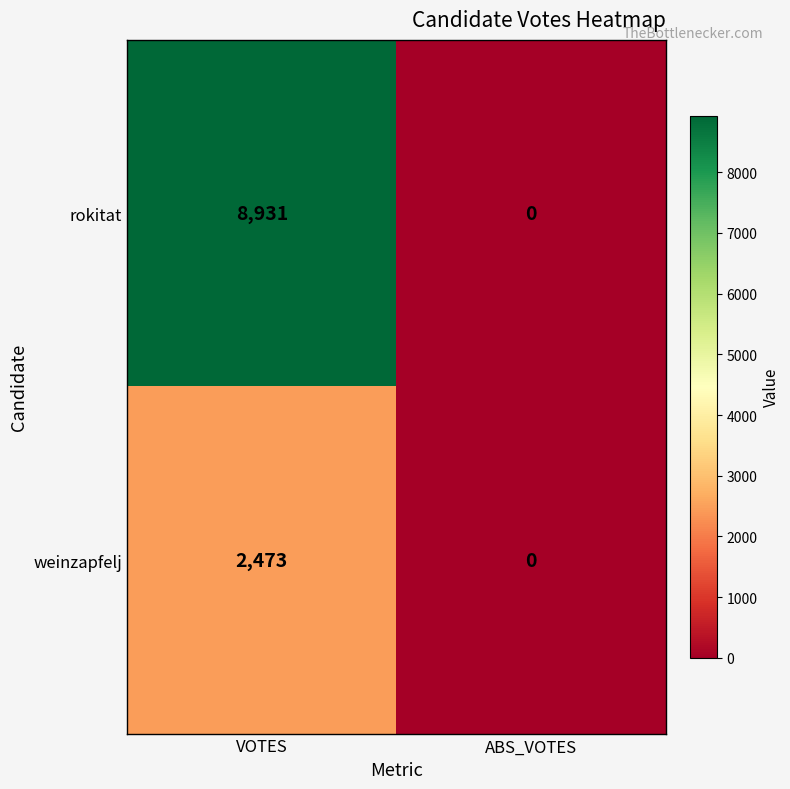

What is the spread (max minus min) of values at VOTES?

6458